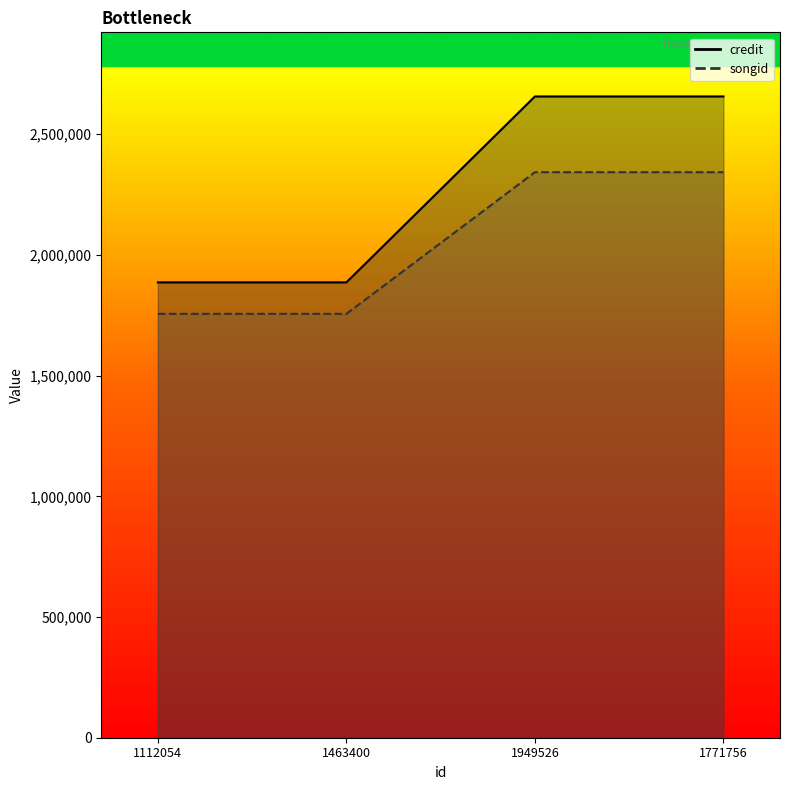

Is the value of songid at 1463400 greater than the value of credit at 1112054?

No